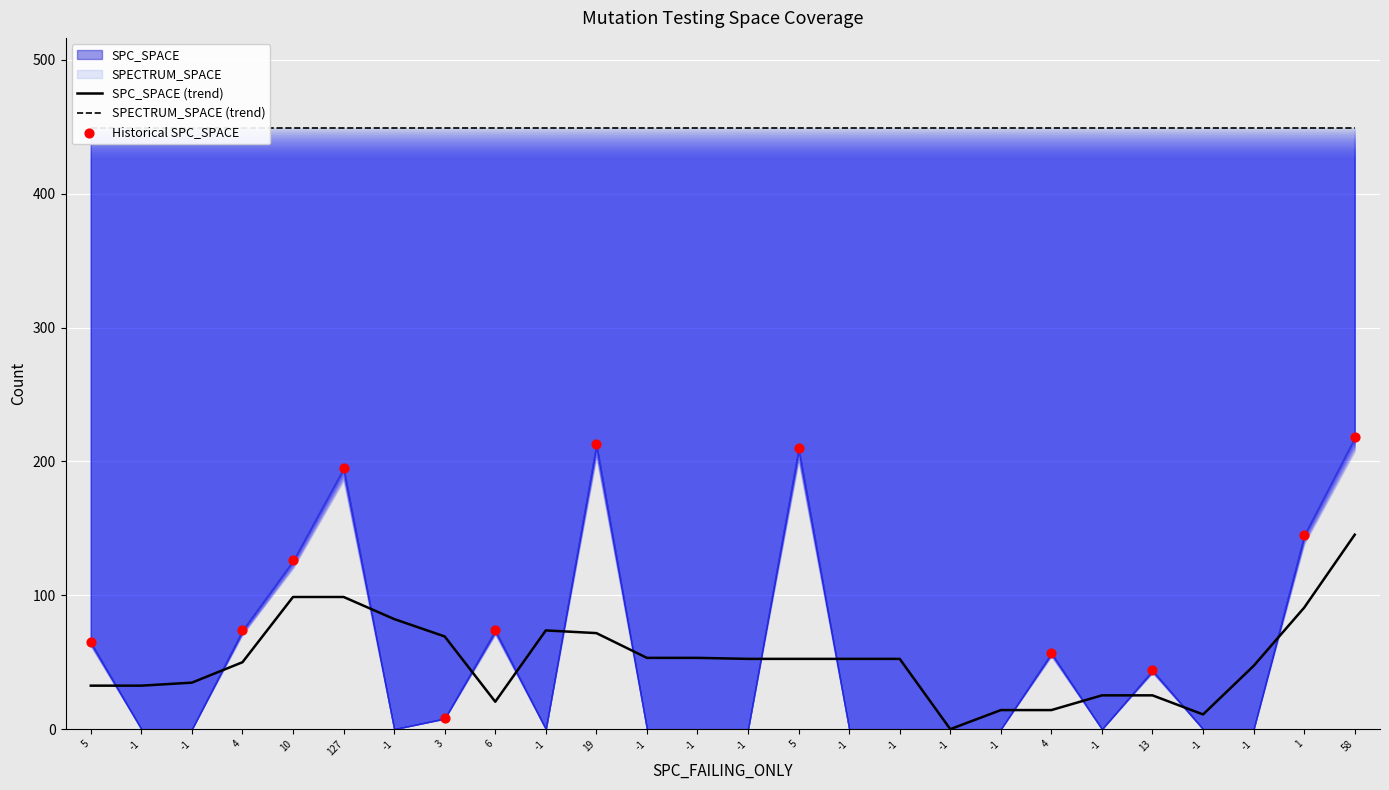

Which series has the largest total across all categories?

SPECTRUM_SPACE